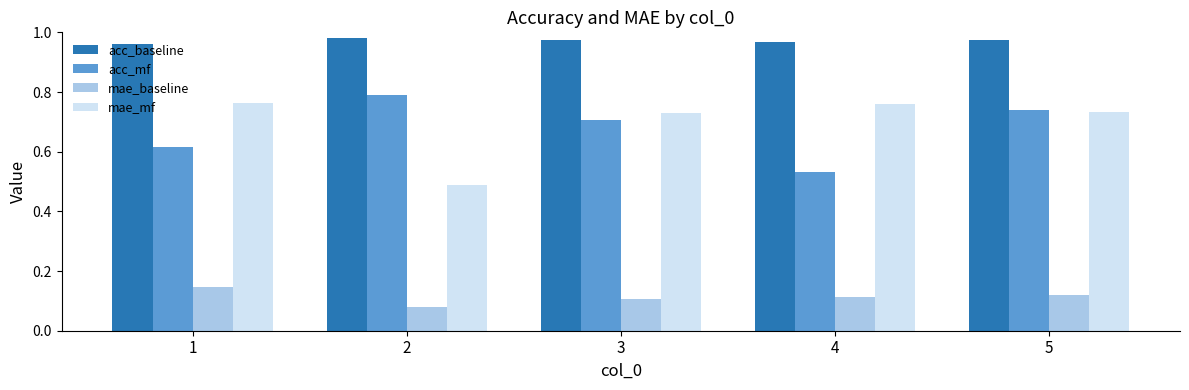

Rank the series at 2 from highest to lowest value.

acc_baseline, acc_mf, mae_mf, mae_baseline